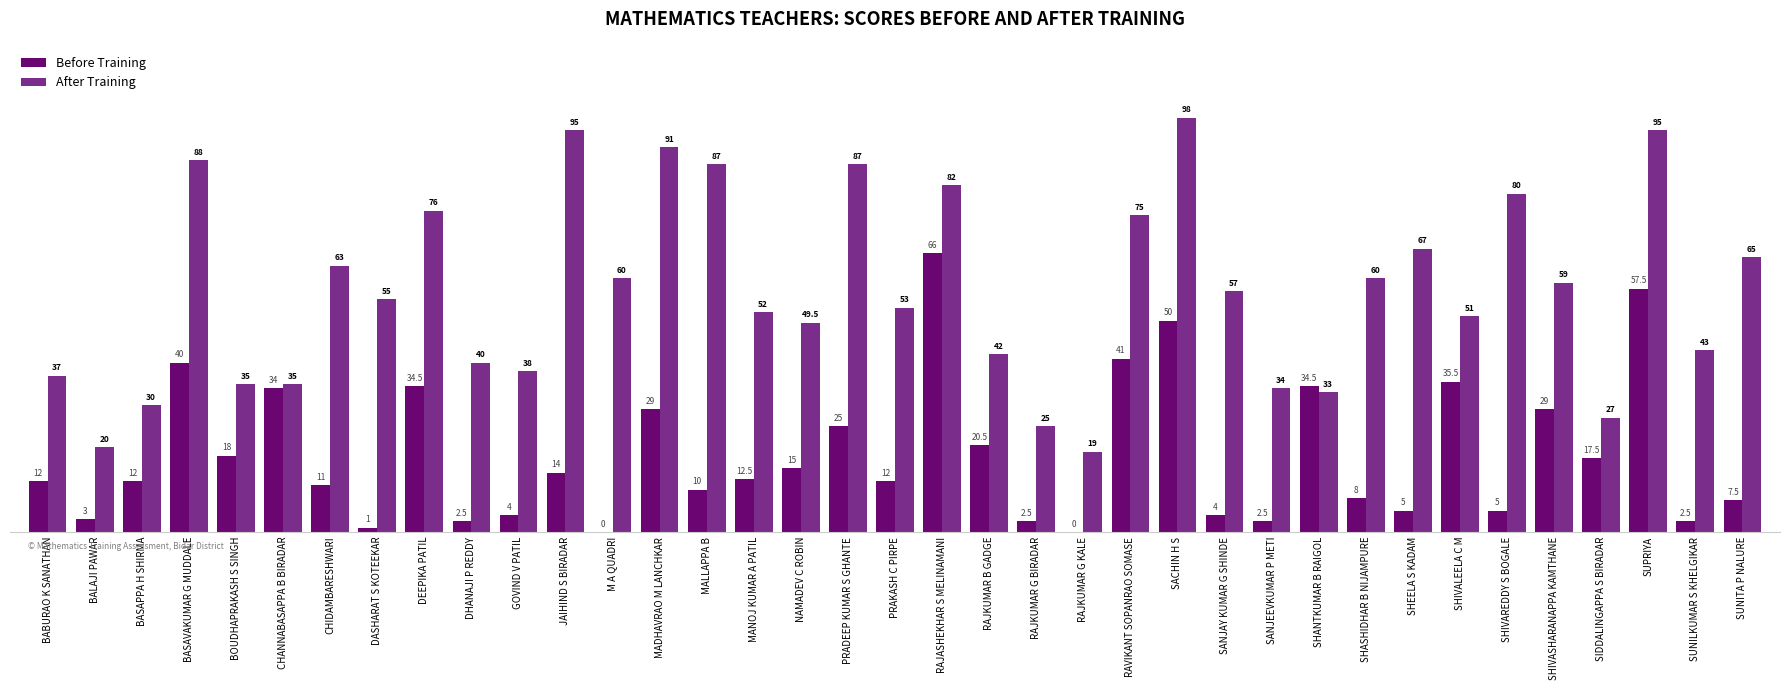

Which label corresponds to the largest value in the chart?

SACHIN H S